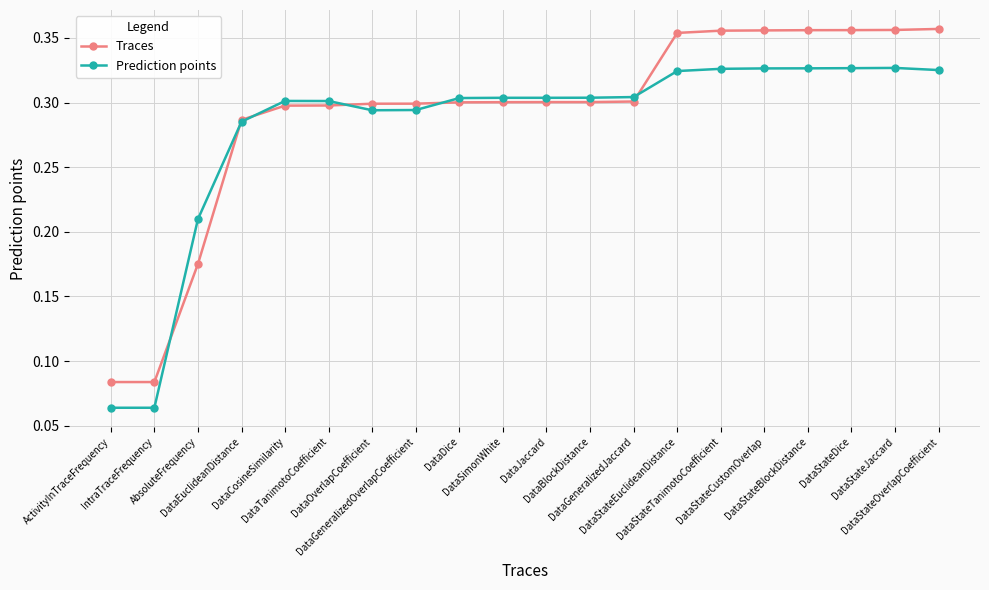

At how many categories does at least one series exceed 0?

20